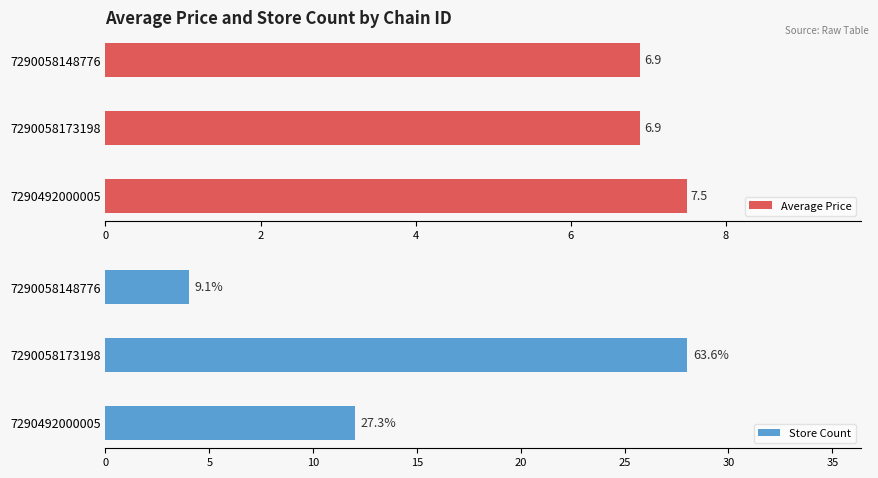

The value of Average Price at 7290058173198 is 6.9. True or false?

True